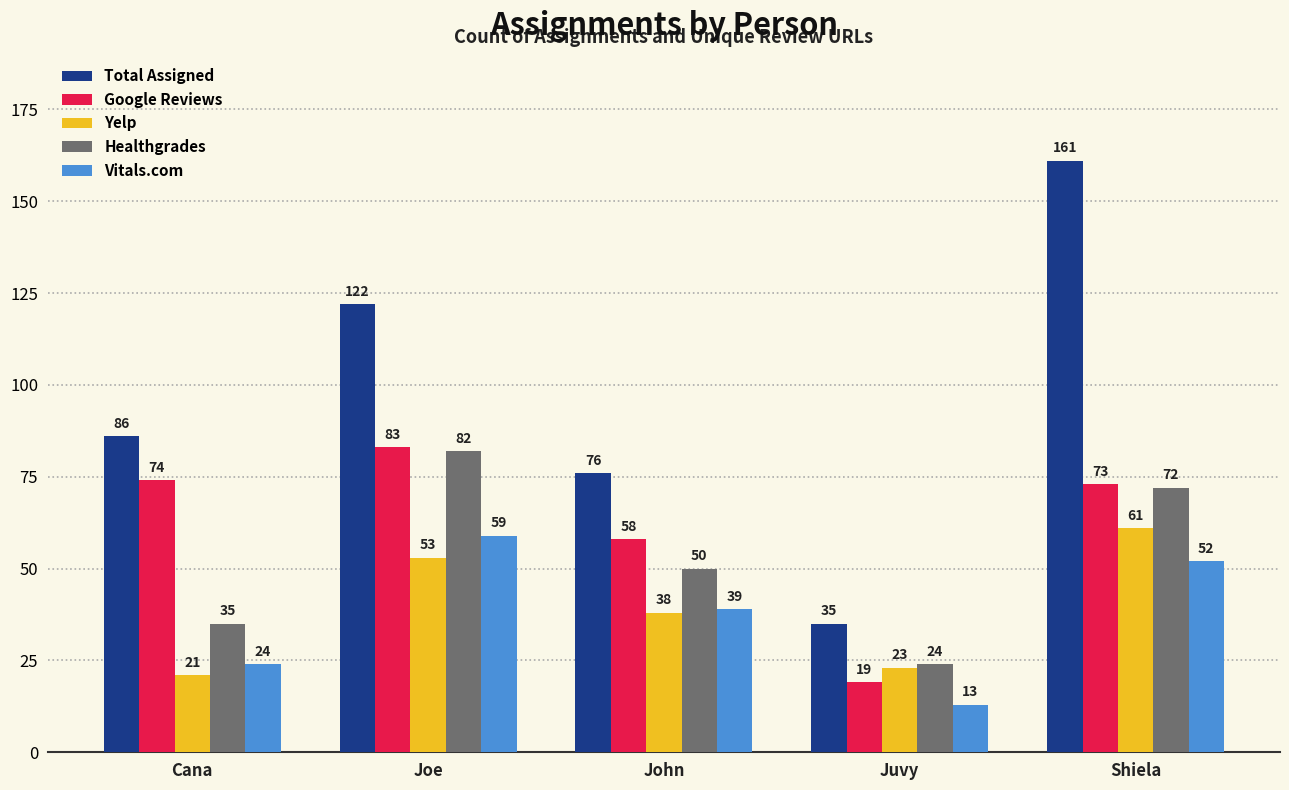

The Healthgrades series shows 50 at John. True or false?

True